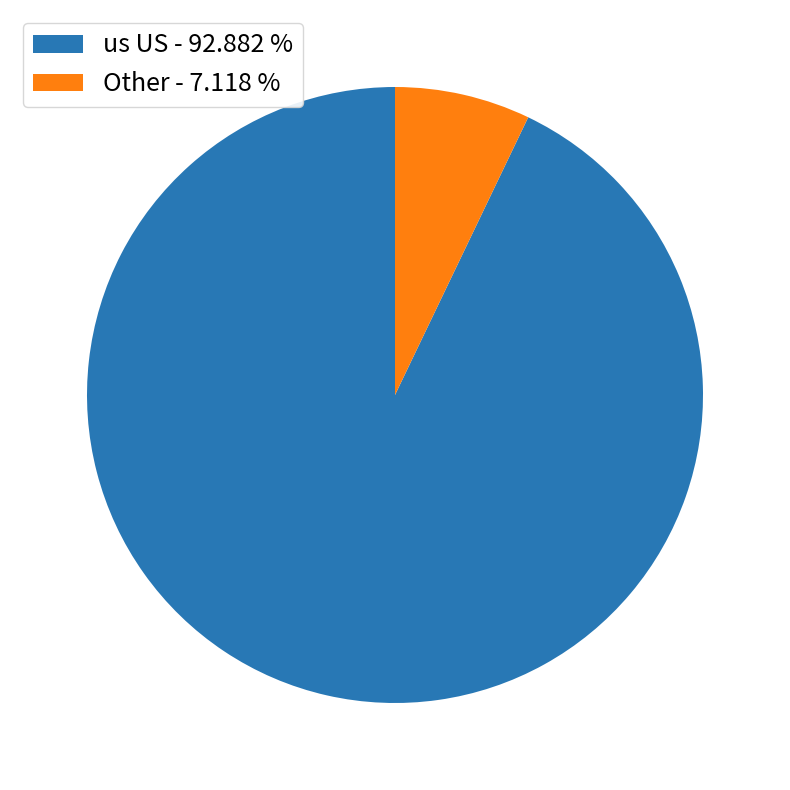

What is the smallest slice in the pie chart?

Other - 7.118 %